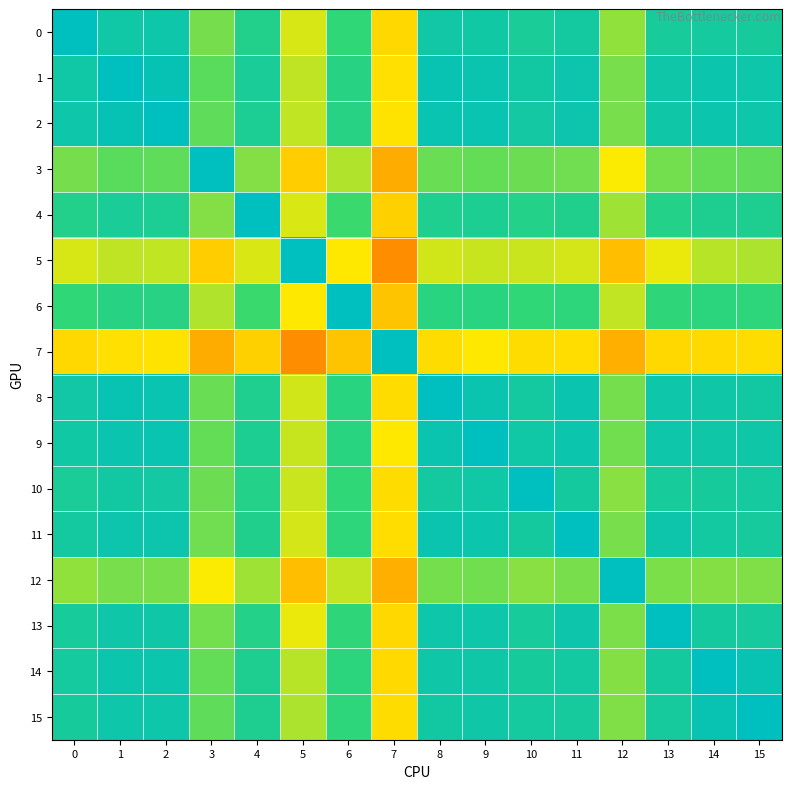

Reading right to left, list all the values displayed in this chart.

0: 15=0.9	14=0.9	13=0.9	12=0.6	11=0.9	10=0.9	9=0.9	8=0.9	7=0.5	6=0.8	5=0.5	4=0.8	3=0.7	2=0.9	1=0.9	0=1.0
1: 15=0.9	14=0.9	13=0.9	12=0.7	11=0.9	10=0.9	9=0.9	8=1.0	7=0.5	6=0.8	5=0.6	4=0.9	3=0.7	2=1.0	1=1.0	0=0.9
2: 15=0.9	14=0.9	13=0.9	12=0.7	11=0.9	10=0.9	9=1.0	8=1.0	7=0.5	6=0.8	5=0.6	4=0.9	3=0.7	2=1.0	1=1.0	0=0.9
3: 15=0.7	14=0.7	13=0.7	12=0.5	11=0.7	10=0.7	9=0.7	8=0.7	7=0.4	6=0.6	5=0.4	4=0.7	3=1.0	2=0.7	1=0.7	0=0.7
4: 15=0.8	14=0.9	13=0.8	12=0.6	11=0.8	10=0.8	9=0.9	8=0.8	7=0.4	6=0.7	5=0.5	4=1.0	3=0.7	2=0.9	1=0.9	0=0.8
5: 15=0.6	14=0.6	13=0.5	12=0.4	11=0.6	10=0.6	9=0.6	8=0.6	7=0.3	6=0.5	5=1.0	4=0.5	3=0.4	2=0.6	1=0.6	0=0.5
6: 15=0.8	14=0.8	13=0.8	12=0.6	11=0.8	10=0.8	9=0.8	8=0.8	7=0.4	6=1.0	5=0.5	4=0.7	3=0.6	2=0.8	1=0.8	0=0.8
7: 15=0.5	14=0.5	13=0.5	12=0.4	11=0.5	10=0.5	9=0.5	8=0.5	7=1.0	6=0.4	5=0.3	4=0.4	3=0.4	2=0.5	1=0.5	0=0.5
8: 15=0.9	14=0.9	13=0.9	12=0.7	11=0.9	10=0.9	9=0.9	8=1.0	7=0.5	6=0.8	5=0.6	4=0.8	3=0.7	2=1.0	1=1.0	0=0.9
9: 15=0.9	14=0.9	13=0.9	12=0.7	11=0.9	10=0.9	9=1.0	8=0.9	7=0.5	6=0.8	5=0.6	4=0.9	3=0.7	2=1.0	1=0.9	0=0.9
10: 15=0.9	14=0.9	13=0.9	12=0.6	11=0.9	10=1.0	9=0.9	8=0.9	7=0.5	6=0.8	5=0.6	4=0.8	3=0.7	2=0.9	1=0.9	0=0.9
11: 15=0.9	14=0.9	13=0.9	12=0.7	11=1.0	10=0.9	9=0.9	8=0.9	7=0.5	6=0.8	5=0.6	4=0.8	3=0.7	2=0.9	1=0.9	0=0.9
12: 15=0.7	14=0.7	13=0.7	12=1.0	11=0.7	10=0.6	9=0.7	8=0.7	7=0.4	6=0.6	5=0.4	4=0.6	3=0.5	2=0.7	1=0.7	0=0.6
13: 15=0.9	14=0.9	13=1.0	12=0.7	11=0.9	10=0.9	9=0.9	8=0.9	7=0.5	6=0.8	5=0.5	4=0.8	3=0.7	2=0.9	1=0.9	0=0.9
14: 15=1.0	14=1.0	13=0.9	12=0.7	11=0.9	10=0.9	9=0.9	8=0.9	7=0.5	6=0.8	5=0.6	4=0.9	3=0.7	2=0.9	1=0.9	0=0.9
15: 15=1.0	14=1.0	13=0.9	12=0.7	11=0.9	10=0.9	9=0.9	8=0.9	7=0.5	6=0.8	5=0.6	4=0.8	3=0.7	2=0.9	1=0.9	0=0.9